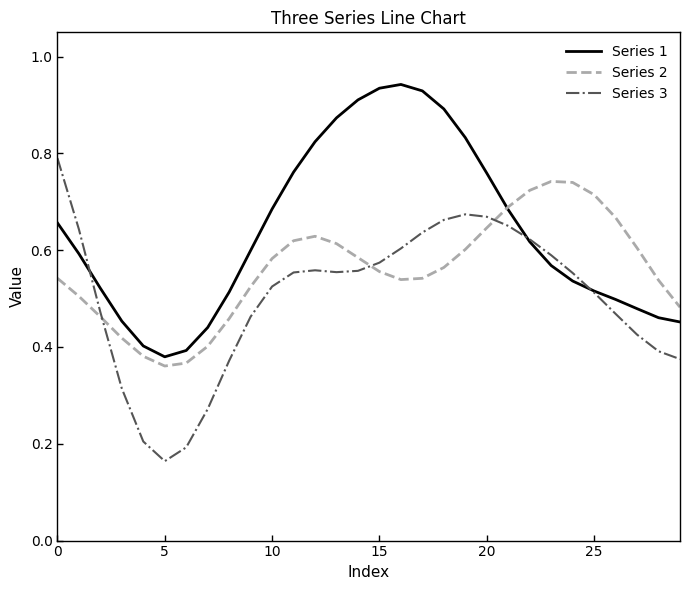

How many interior local valleys does the Series 1 series have?

1